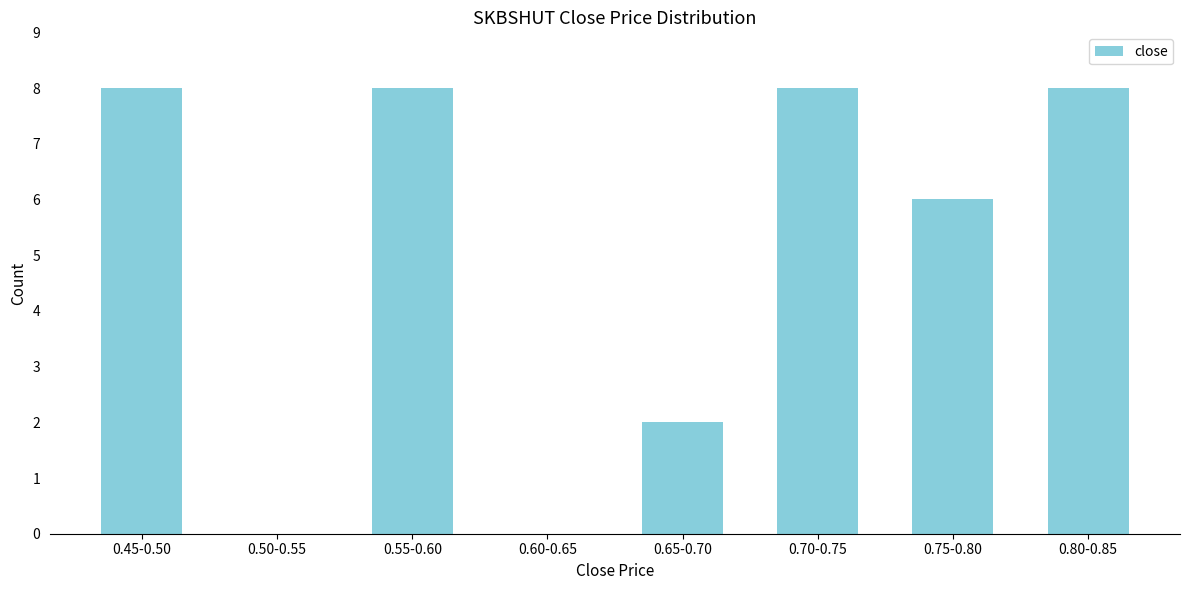

Reading left to right, what are all the values shown in this chart?

0.45-0.50=8	0.50-0.55=0	0.55-0.60=8	0.60-0.65=0	0.65-0.70=2	0.70-0.75=8	0.75-0.80=6	0.80-0.85=8